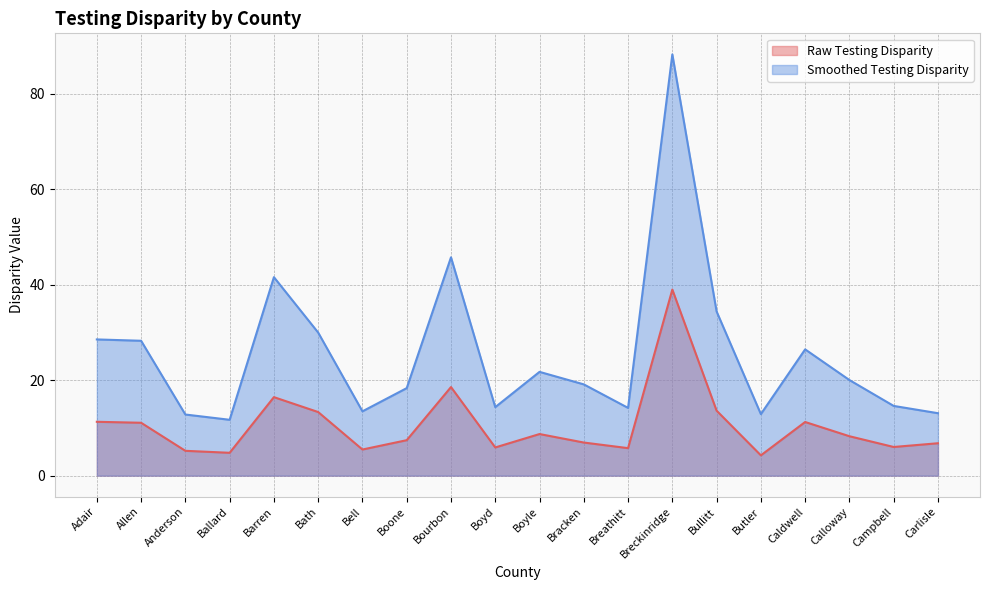

The value of Smoothed Testing Disparity at Caldwell is 7.2. True or false?

False